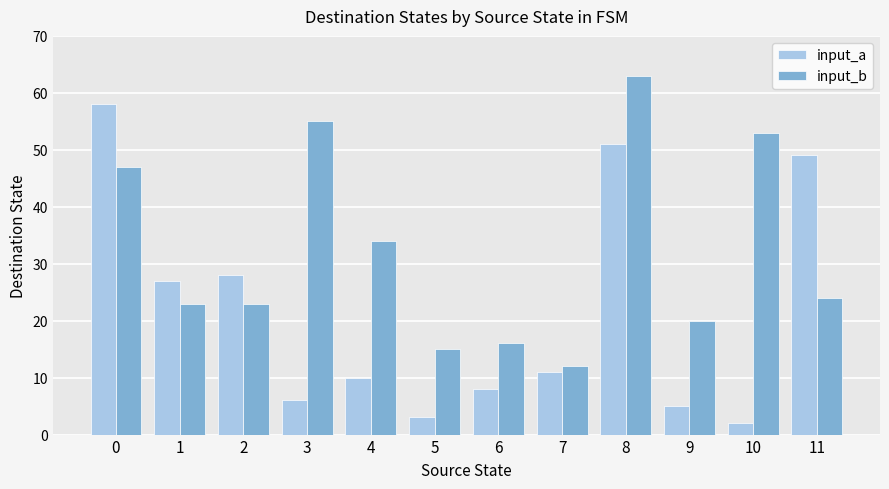

Between 5 and 9, which series saw the biggest shift?

input_b